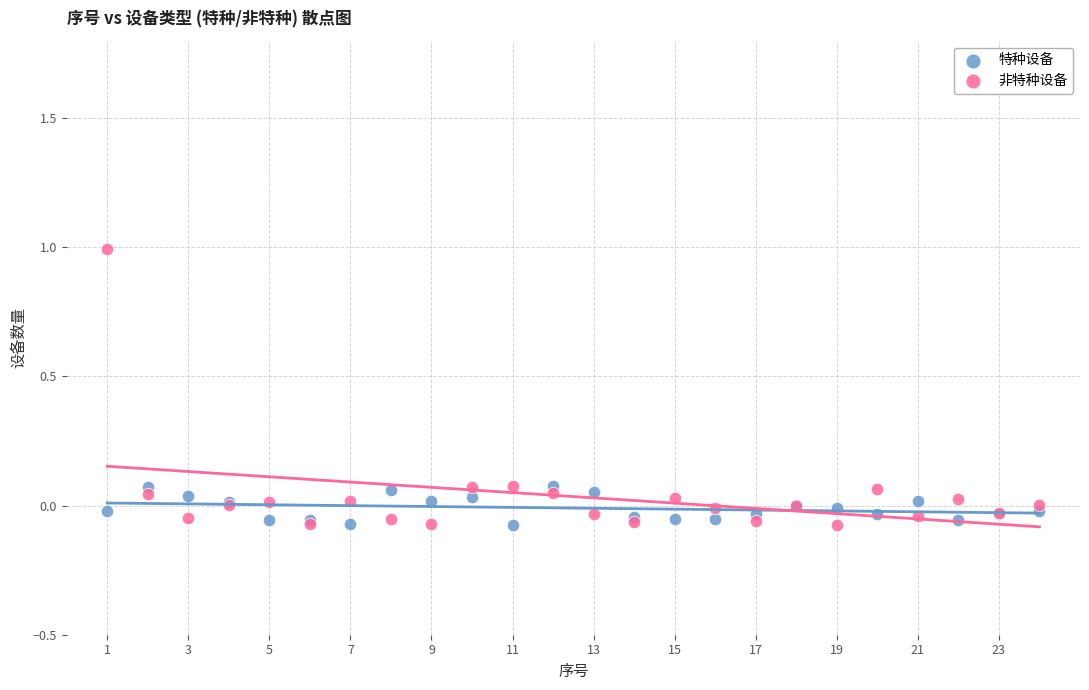

Which series reaches the maximum Y coordinate?

非特种设备